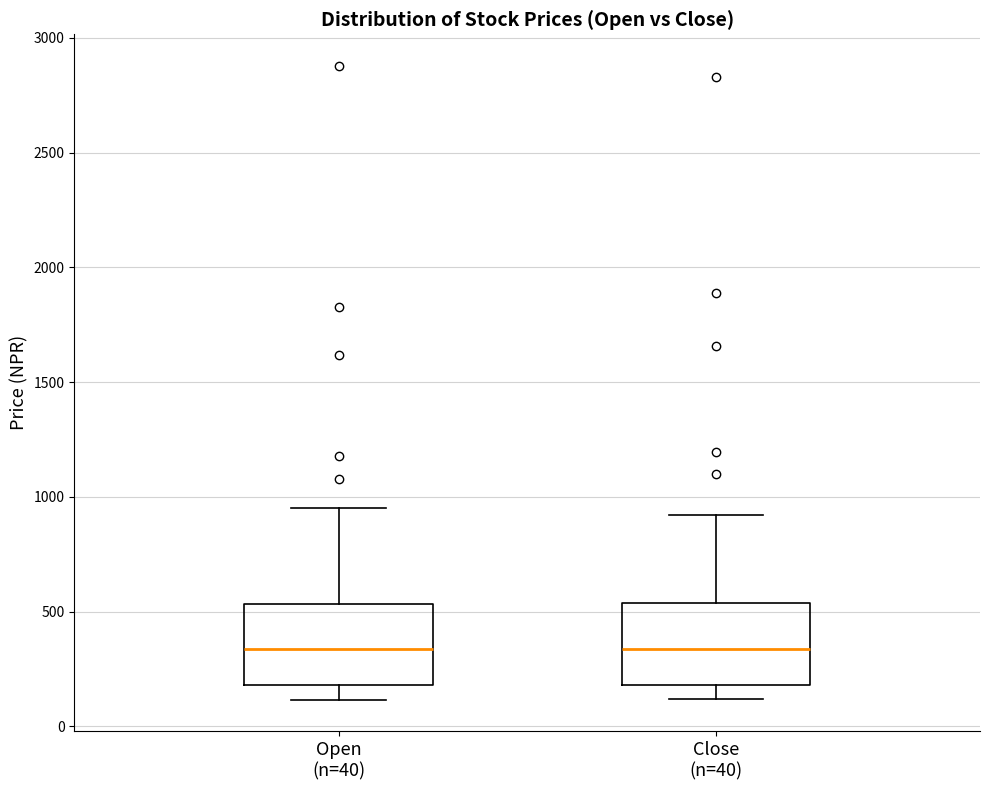

Where does the upper whisker of the box for Close (n=40) end on the y-axis? The values are not printed on the chart, so give them approximately, as read against the axis.

900